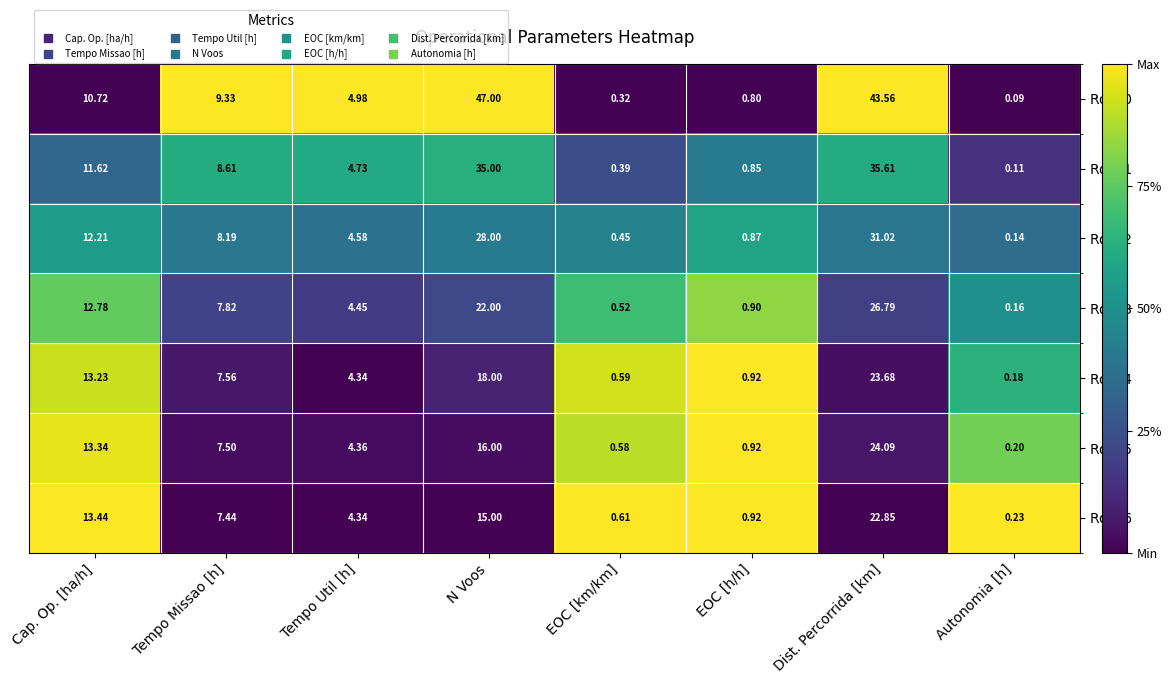

List the labels in order of Row 3 value, largest first.

Dist. Percorrida [km], N Voos, Cap. Op. [ha/h], Tempo Missao [h], Tempo Util [h], EOC [h/h], EOC [km/km], Autonomia [h]